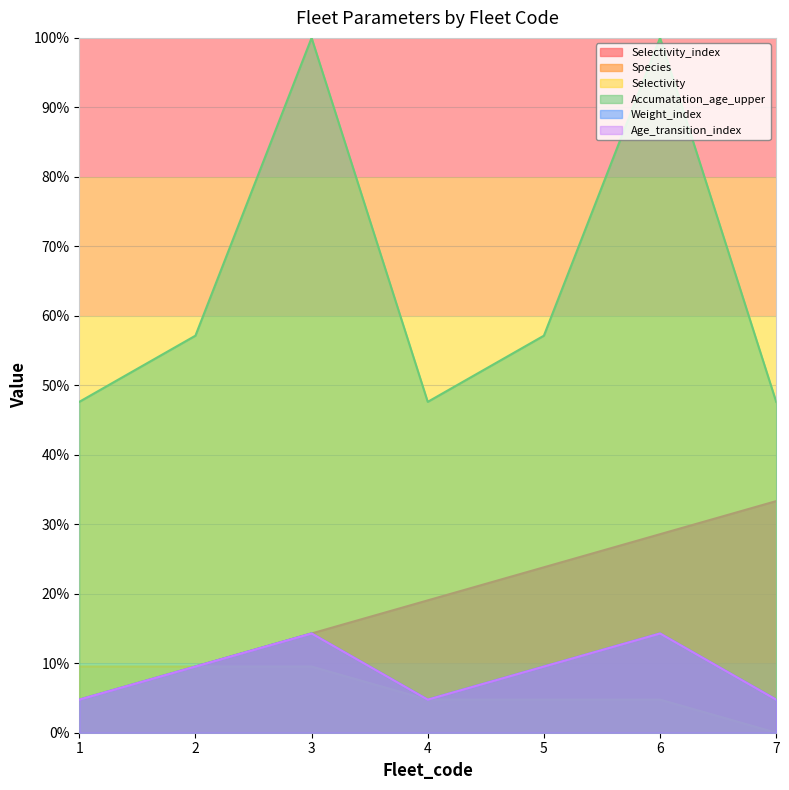

True or false: Age_transition_index and Weight_index cross at least once.

False